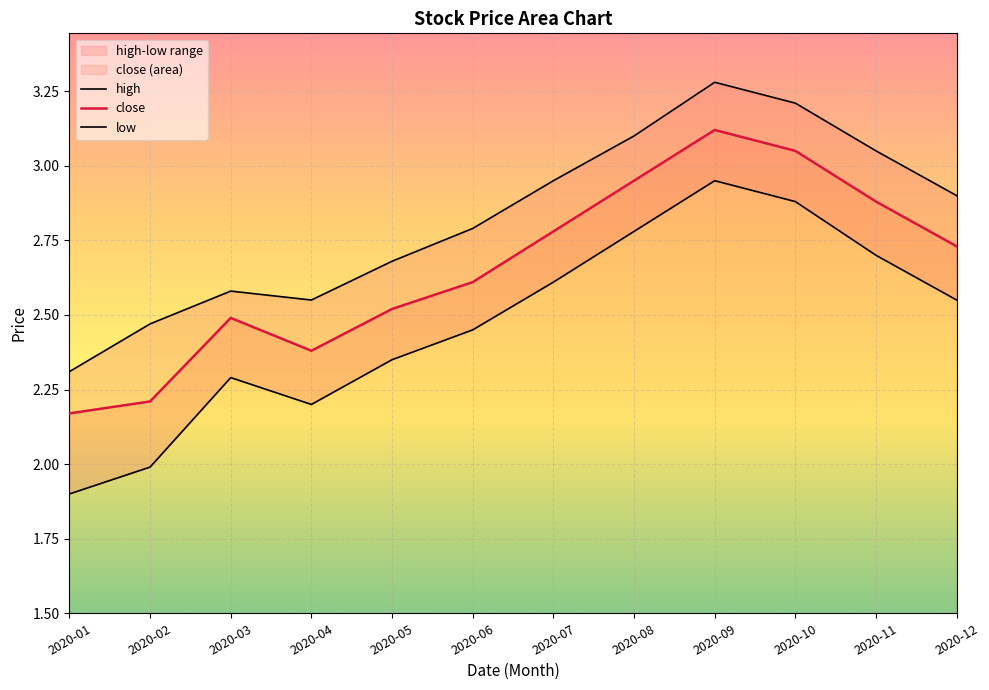

Which label corresponds to the largest value in the chart?

2020-09